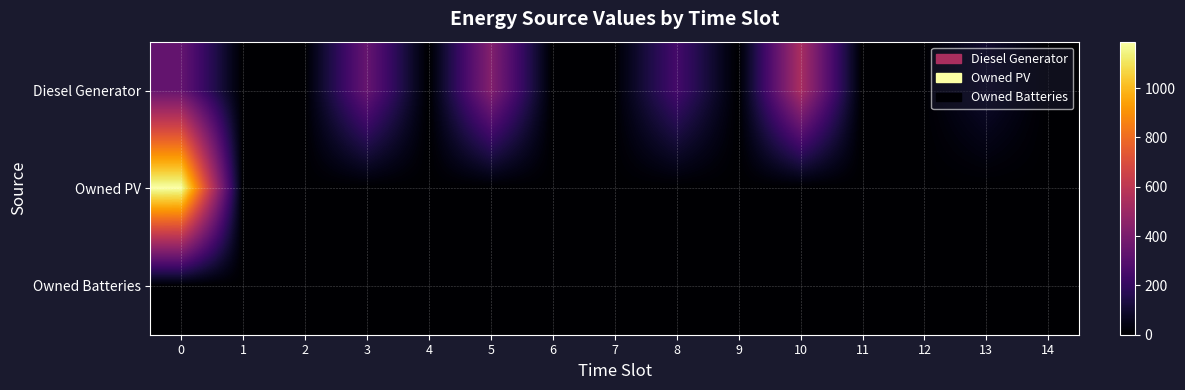

Reading left to right, transcribe all the data shown in this chart.

Diesel Generator: 0=338	1=0	2=4	3=342	4=0	5=426	6=0	7=5	8=245	9=0	10=539	11=0	12=5	13=98	14=0
Owned PV: 0=1188	1=0	2=0	3=0	4=0	5=0	6=0	7=0	8=0	9=0	10=0	11=0	12=0	13=0	14=0
Owned Batteries: 0=0	1=0	2=0	3=0	4=0	5=0	6=0	7=0	8=0	9=0	10=0	11=0	12=0	13=0	14=0